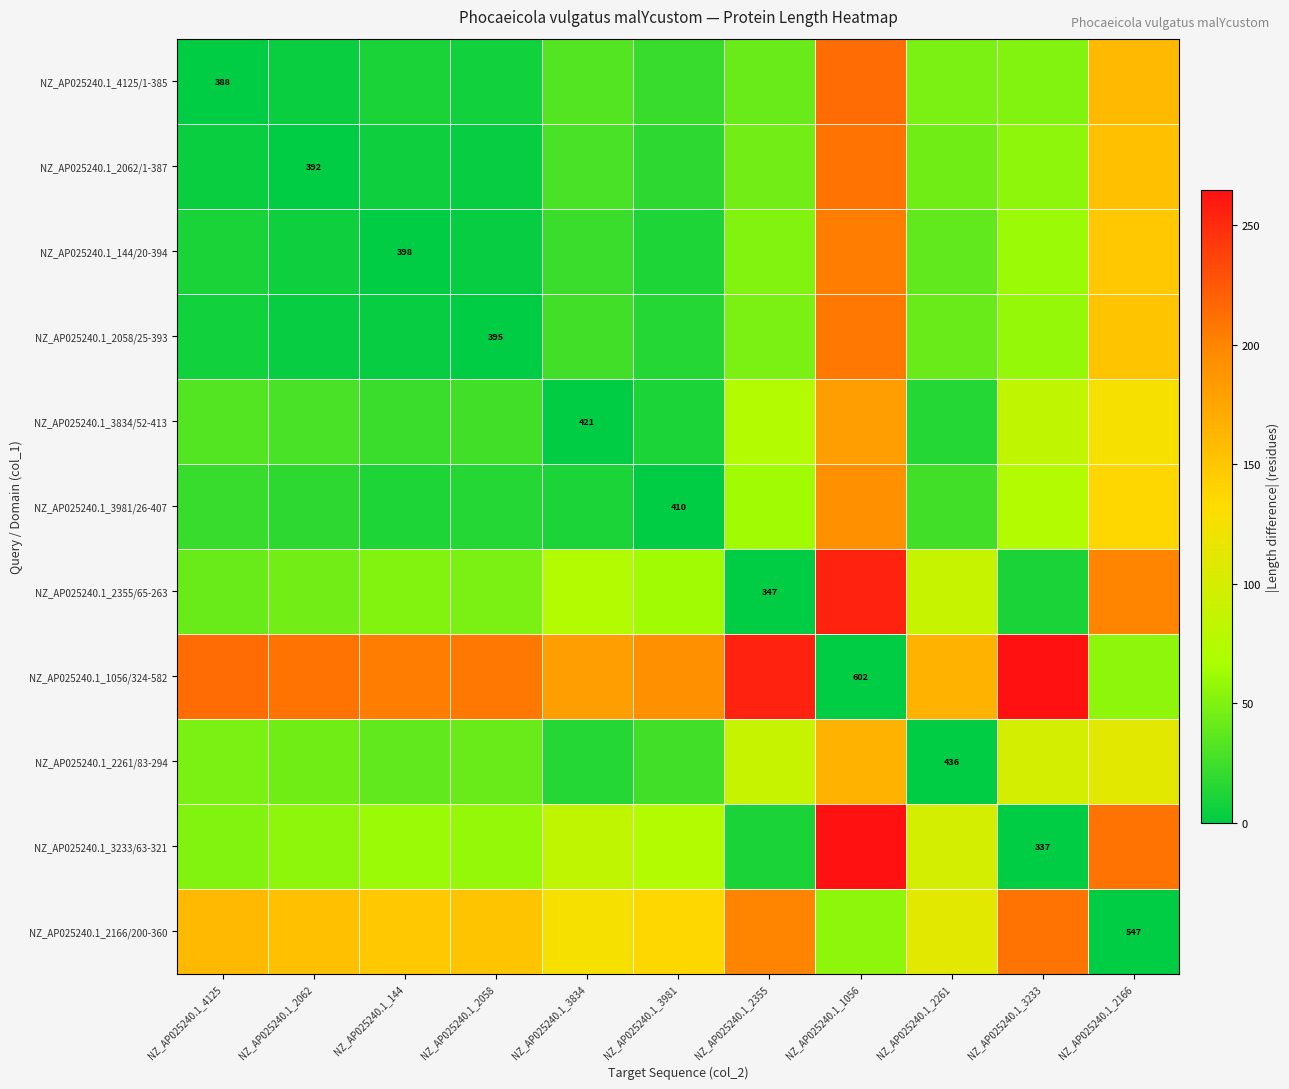

What is the maximum value shown in the chart?

265